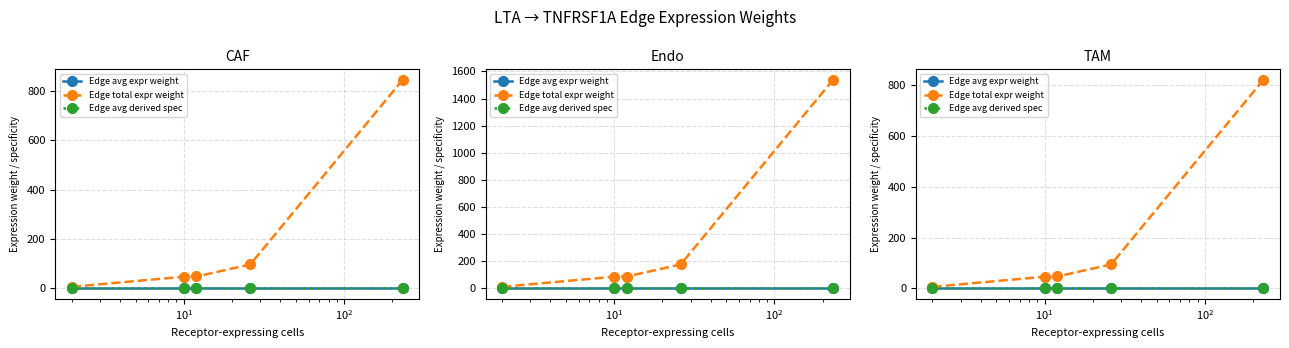

Reading right to left, list all the values displayed in this chart.

Edge avg expr weight: 0.0	0.0	0.0	0.0	0.0
Edge total expr weight: 820.4	94.5	47.1	46.4	6.4
Edge avg derived spec: 0.0	0.0	0.1	0.0	0.0